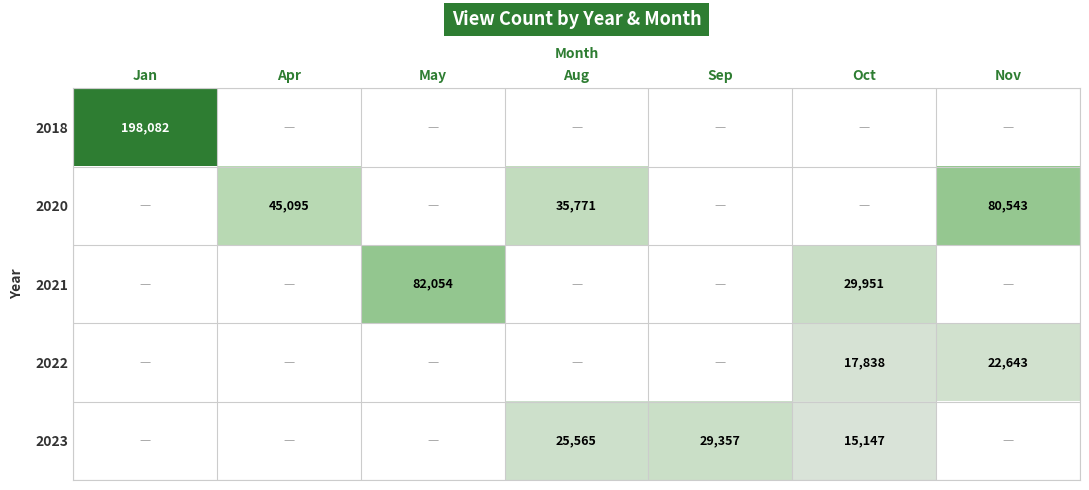

The value of 2023 at Oct is 6531. True or false?

False